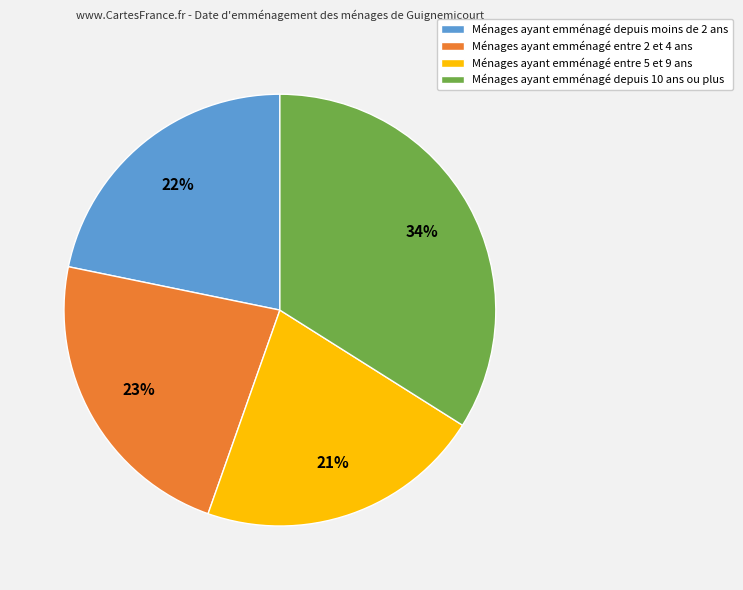

To the nearest percent, what portion does Ménages ayant emménagé entre 2 et 4 ans represent?

23%